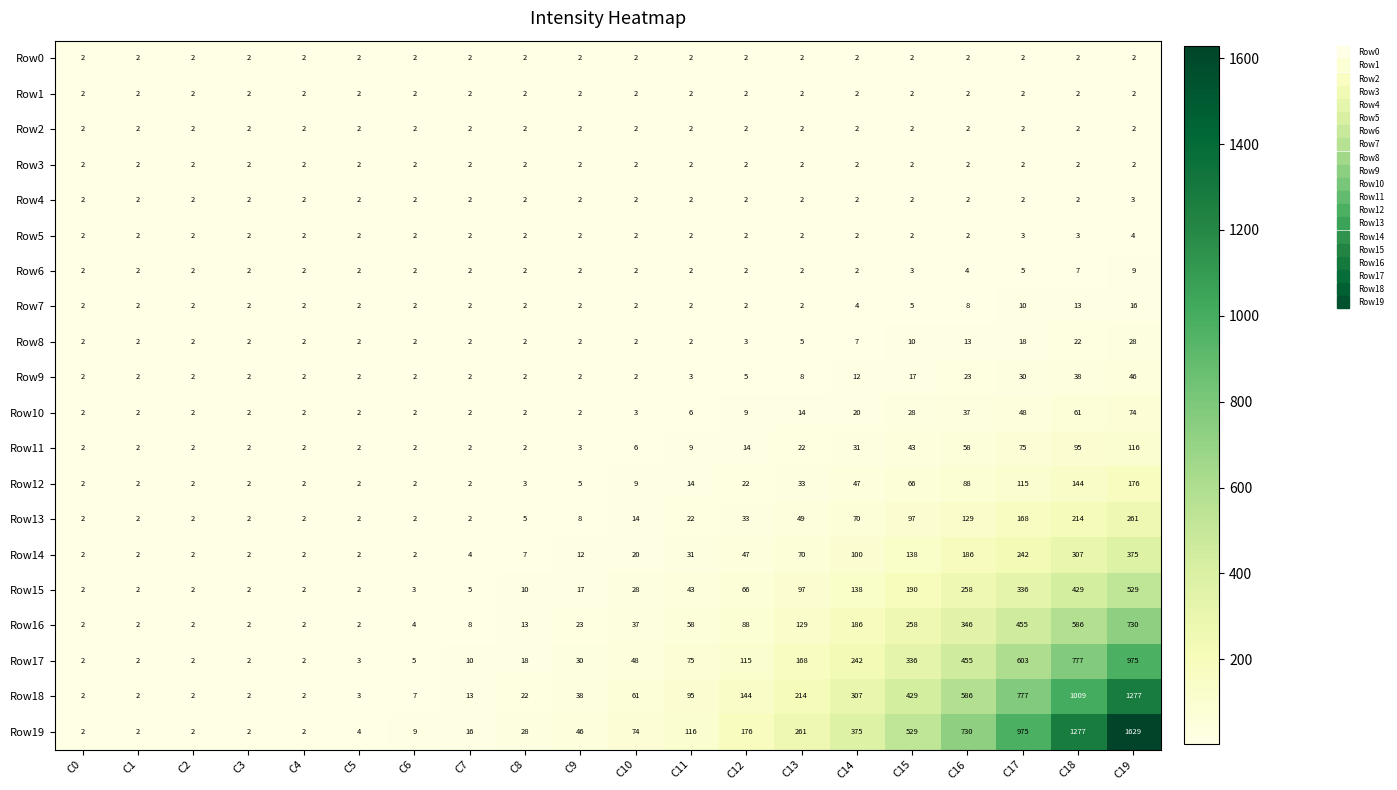

Count the number of categories in the chart.

20